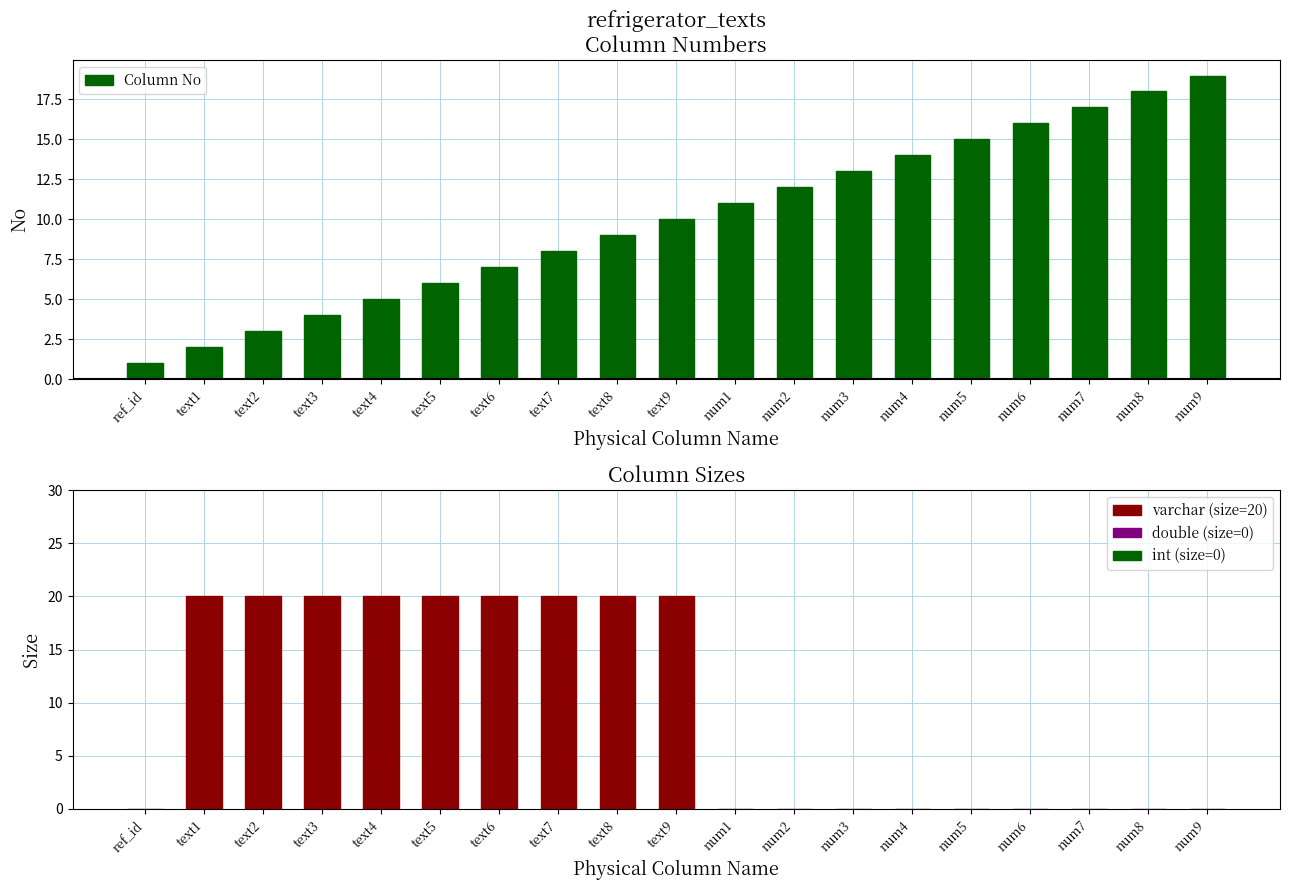

What is the greatest value displayed?

19